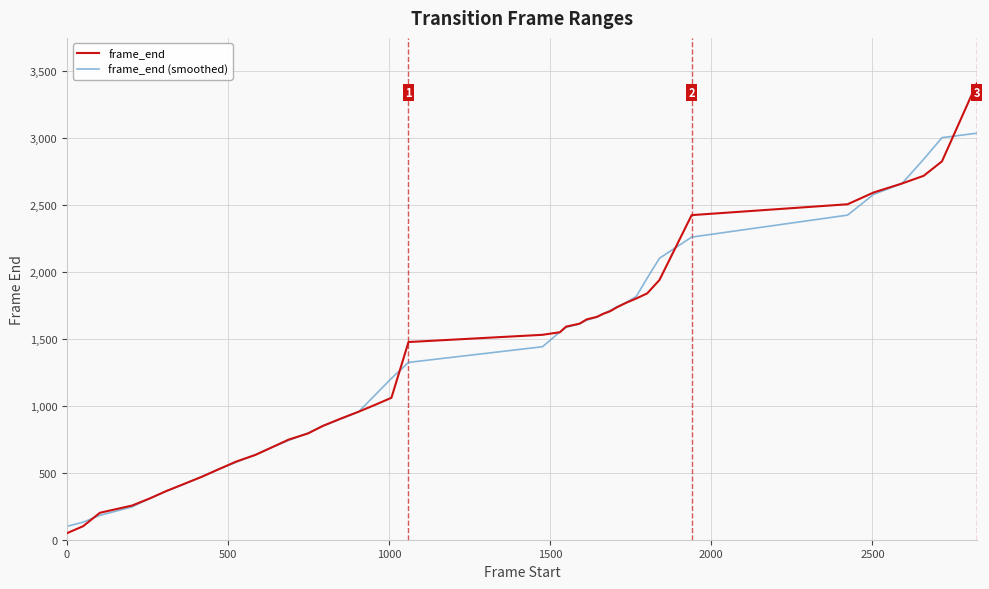

What is the maximum value shown in the chart?

3404